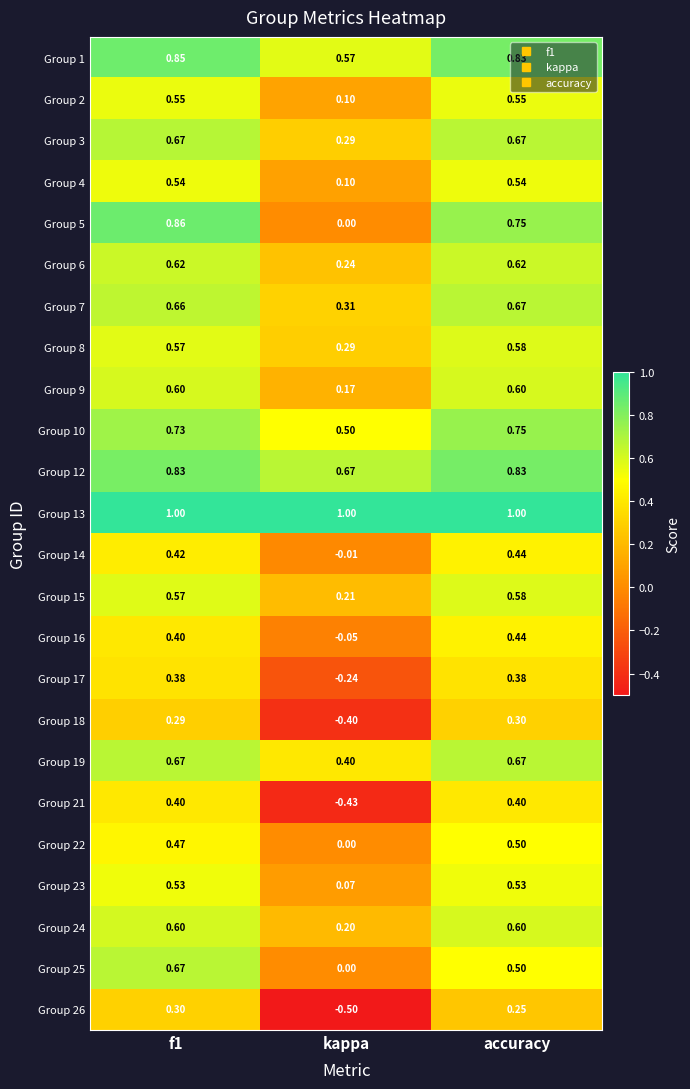

Which label corresponds to the smallest value in the chart?

kappa